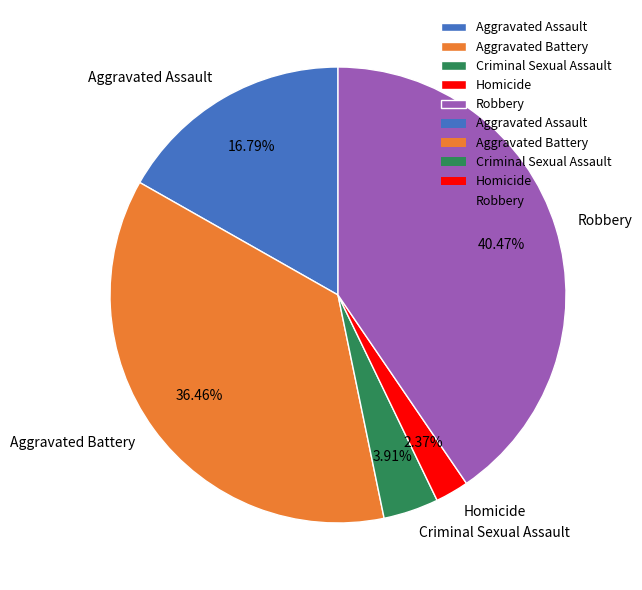

To the nearest percent, what percentage of the pie is Criminal Sexual Assault?

4%